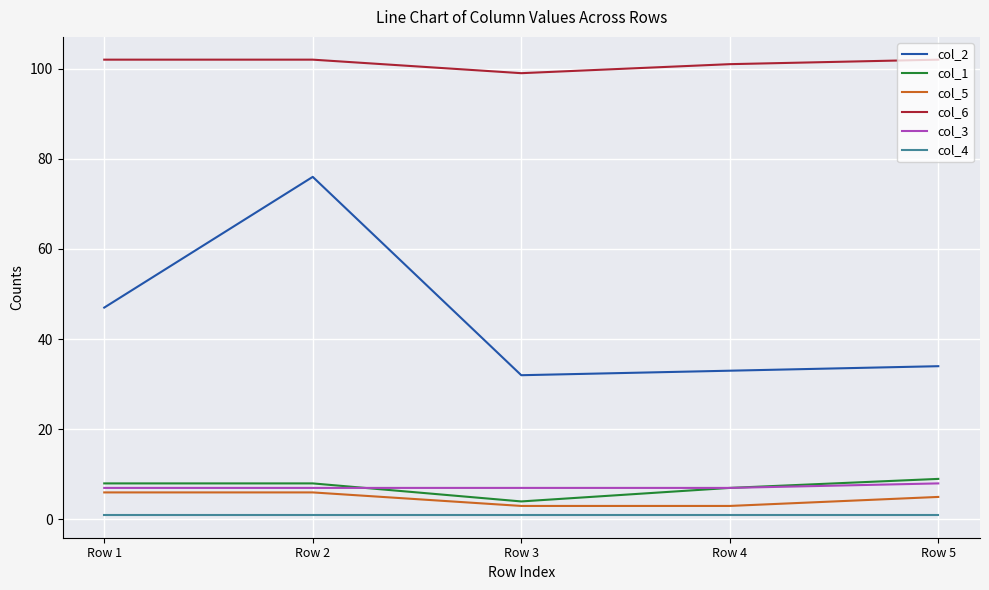

What are all the series names shown in the legend?

col_2, col_1, col_5, col_6, col_3, col_4